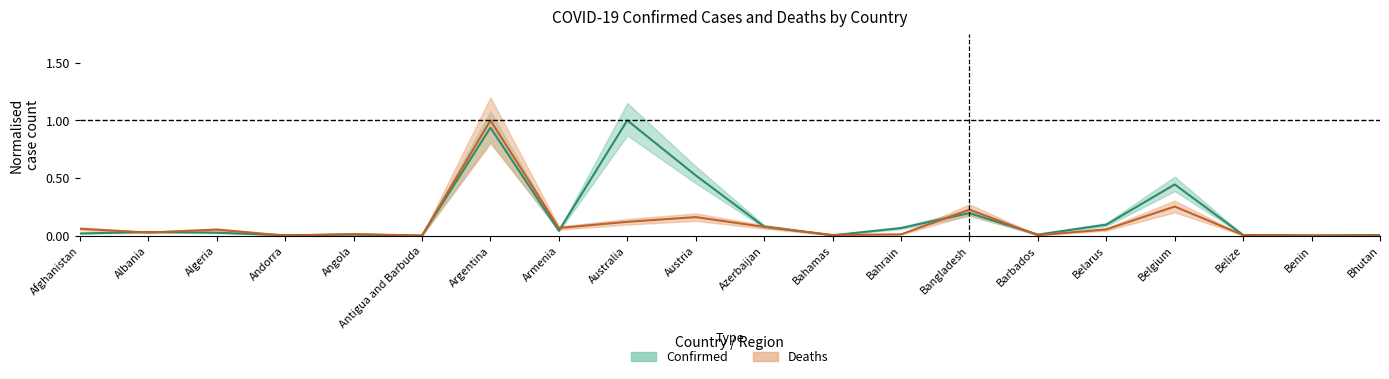

How many interior local valleys does the Confirmed series have?

6